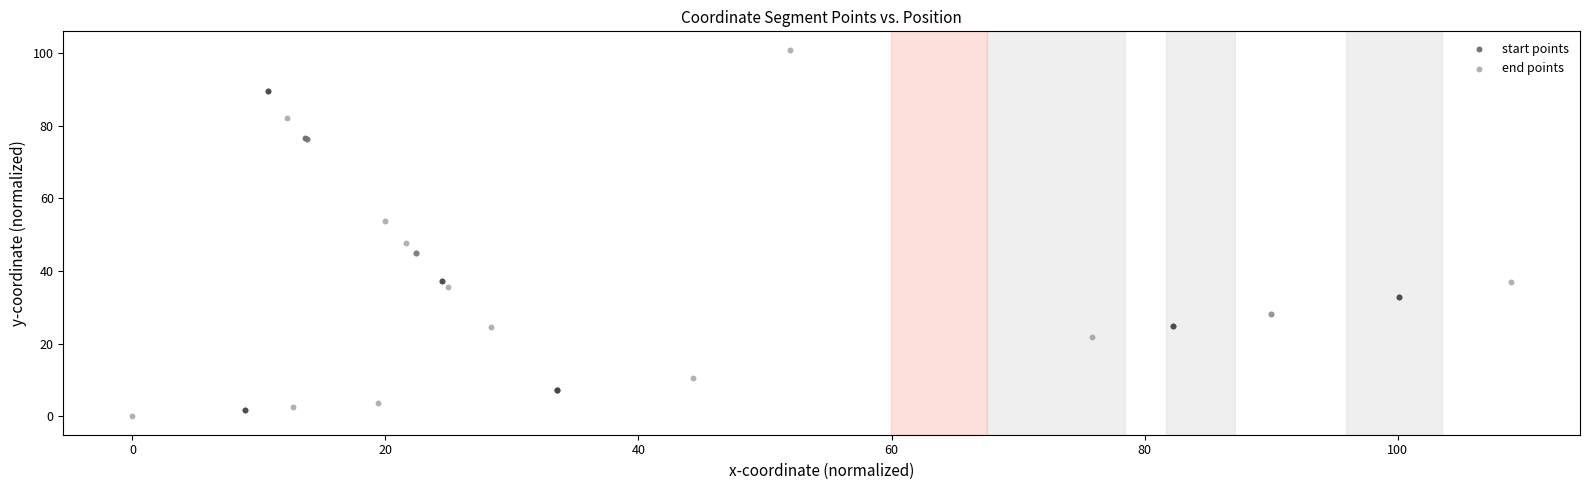

Which series reaches the maximum Y coordinate?

end points